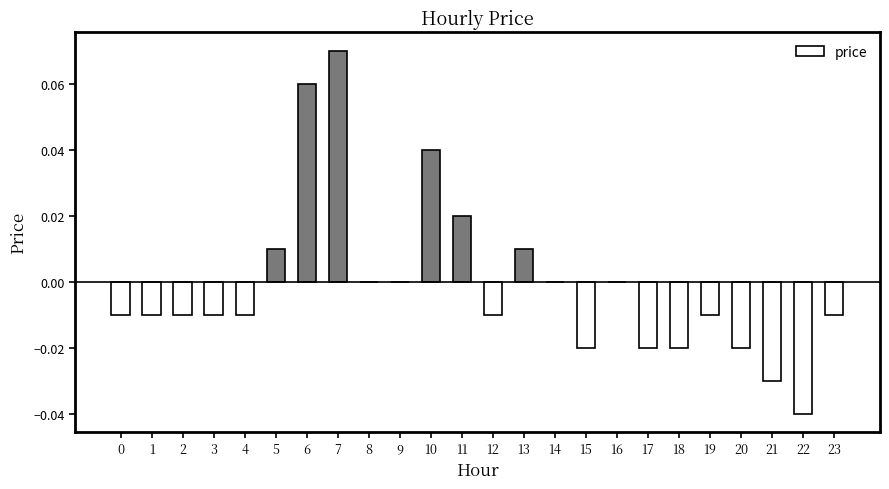

The chart shows a value of -0.0 at 21. True or false?

True